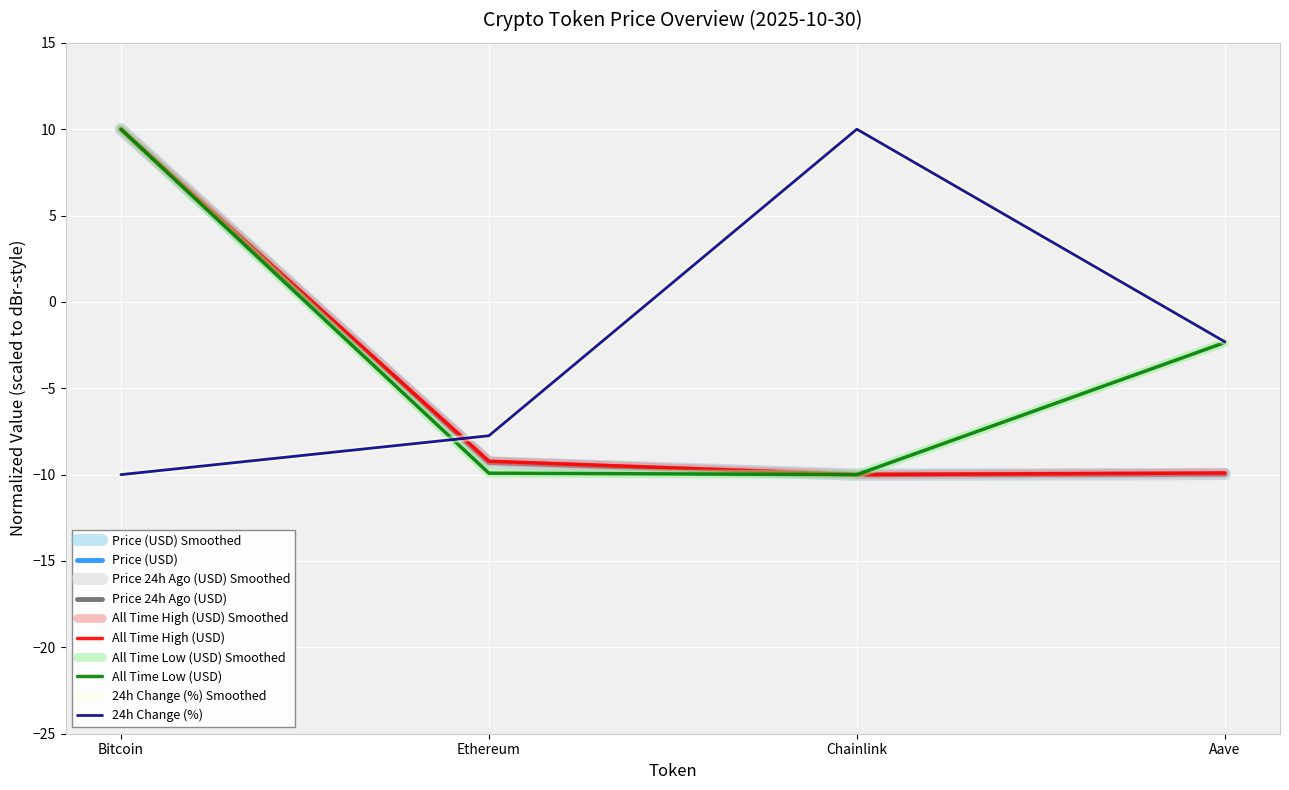

Which series has the largest range (max minus min)?

price